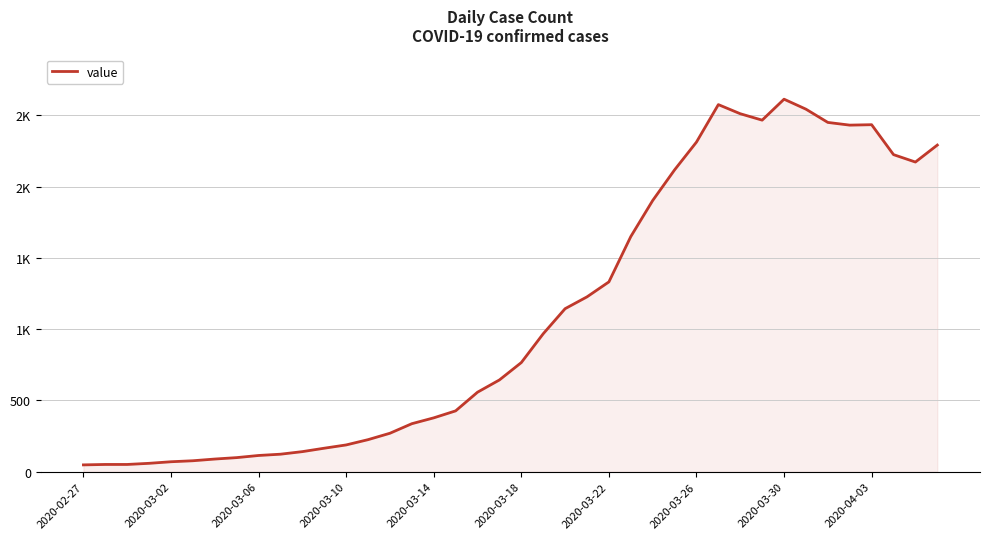

Does the chart have visible grid lines?

Yes